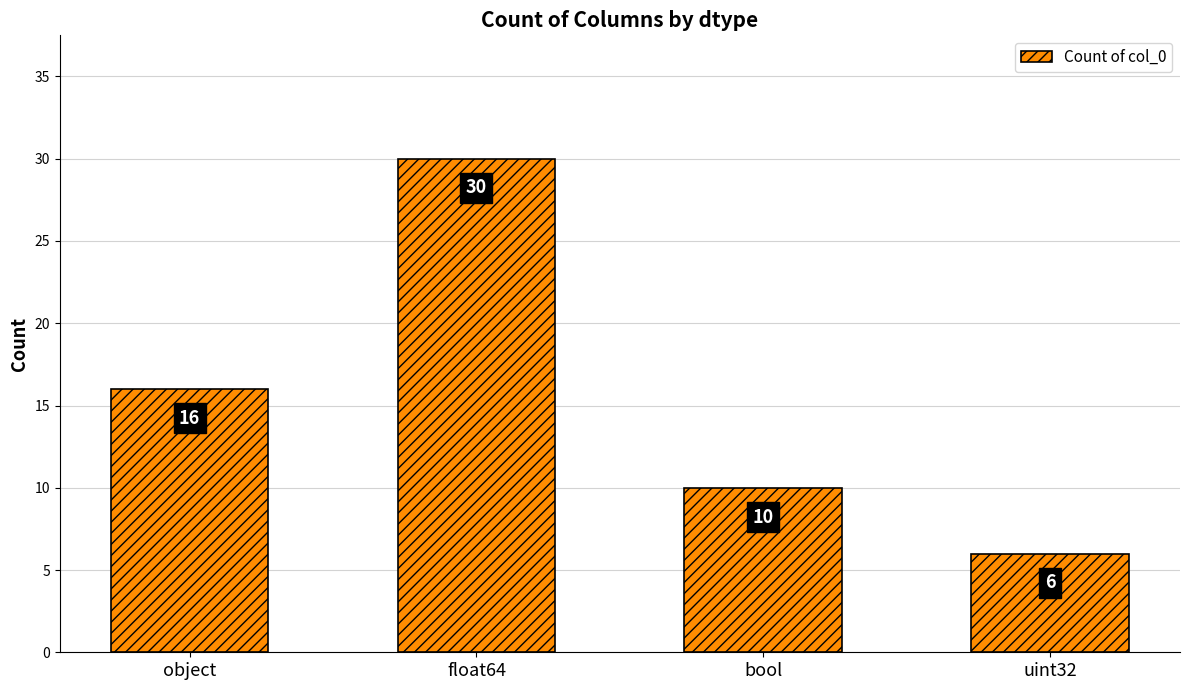

How many distinct data groups are displayed?

1